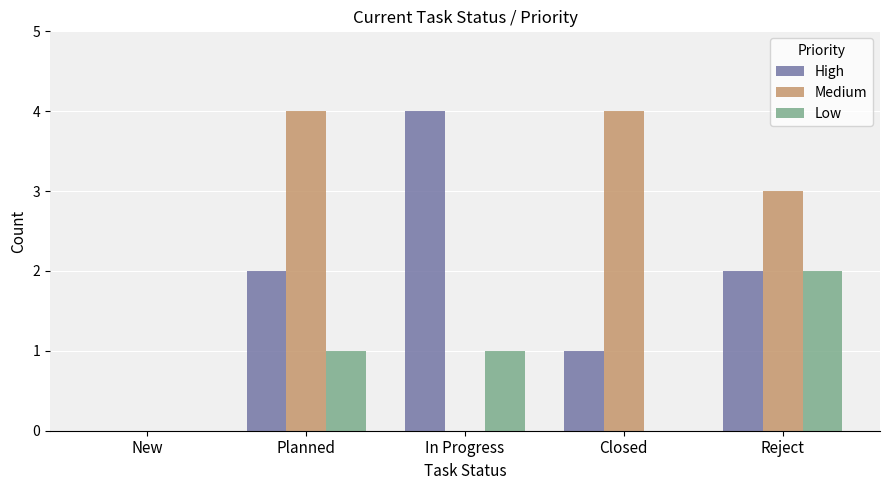

The High series shows 1 at Planned. True or false?

False